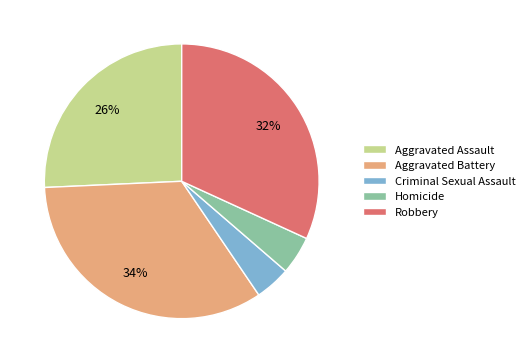

Is there any slice that represents more than half of the pie?

No